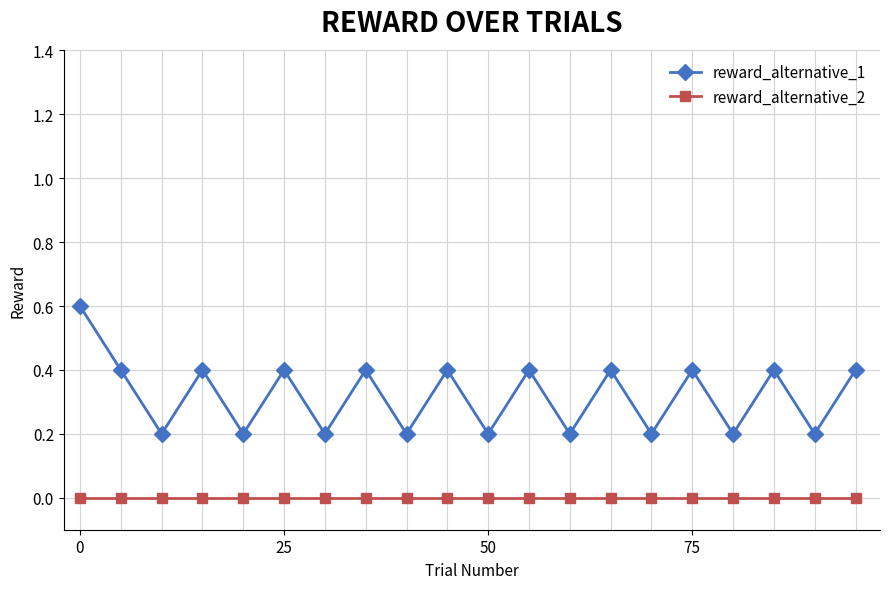

True or false: reward_alternative_2 and reward_alternative_1 cross at least once.

False